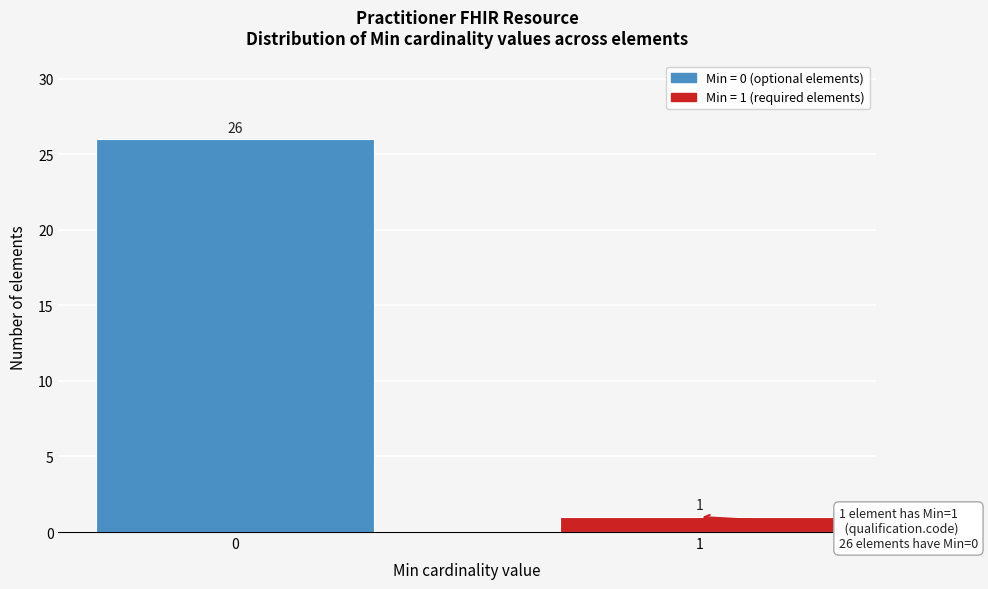

Reading left to right, list all the values displayed in this chart.

26	1